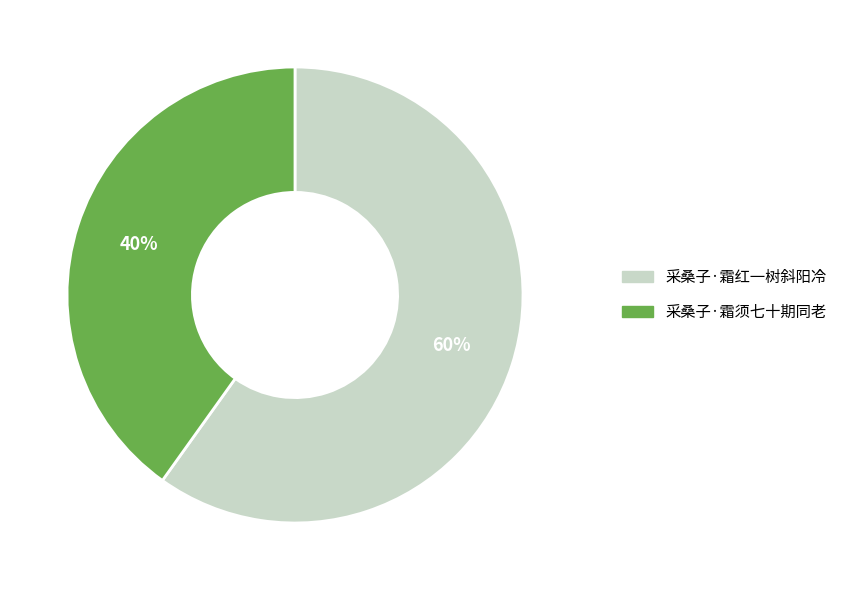

Do 采桑子·霜须七十期同老 and 采桑子·霜红一树斜阳冷 together represent more than half of the pie?

Yes